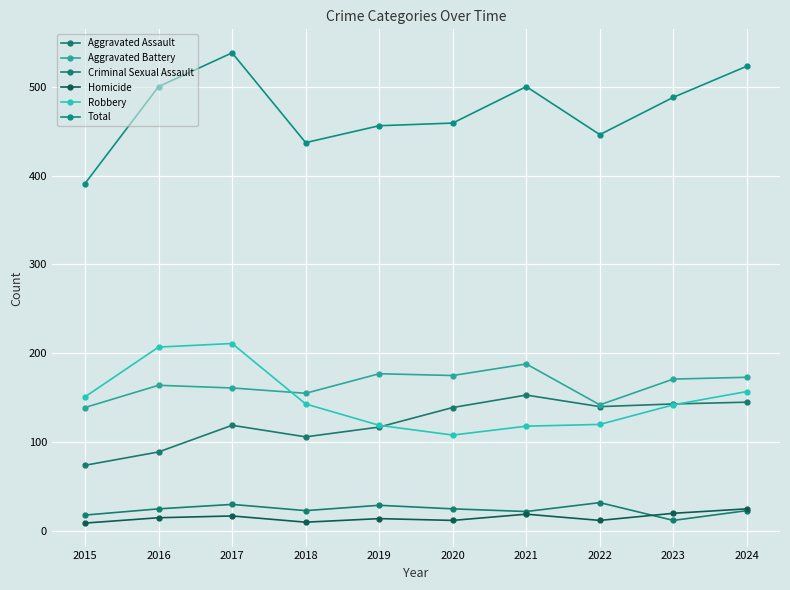

True or false: Aggravated Battery and Total cross at least once.

False